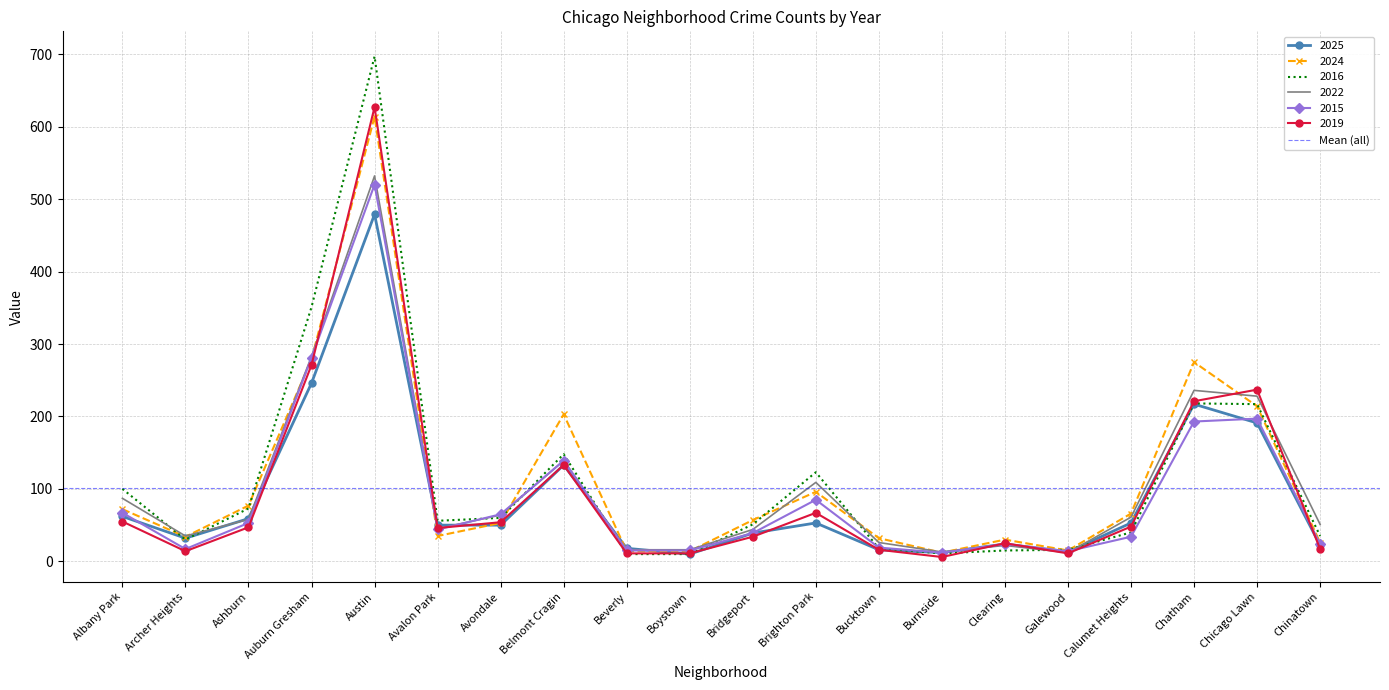

At which label does 2022 reach its minimum?

Galewood